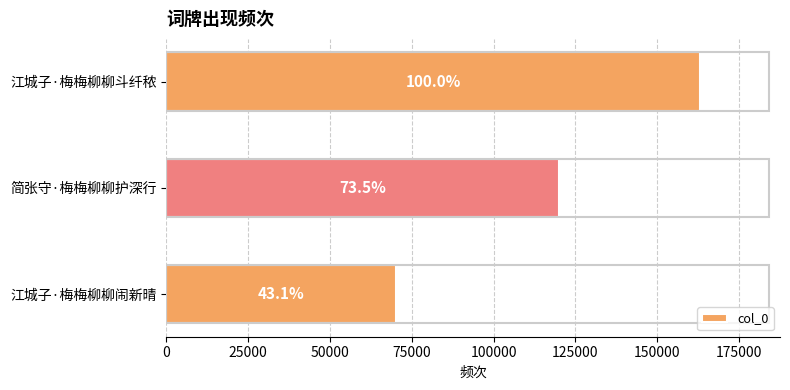

How many values are between 70337 and 163039?

3